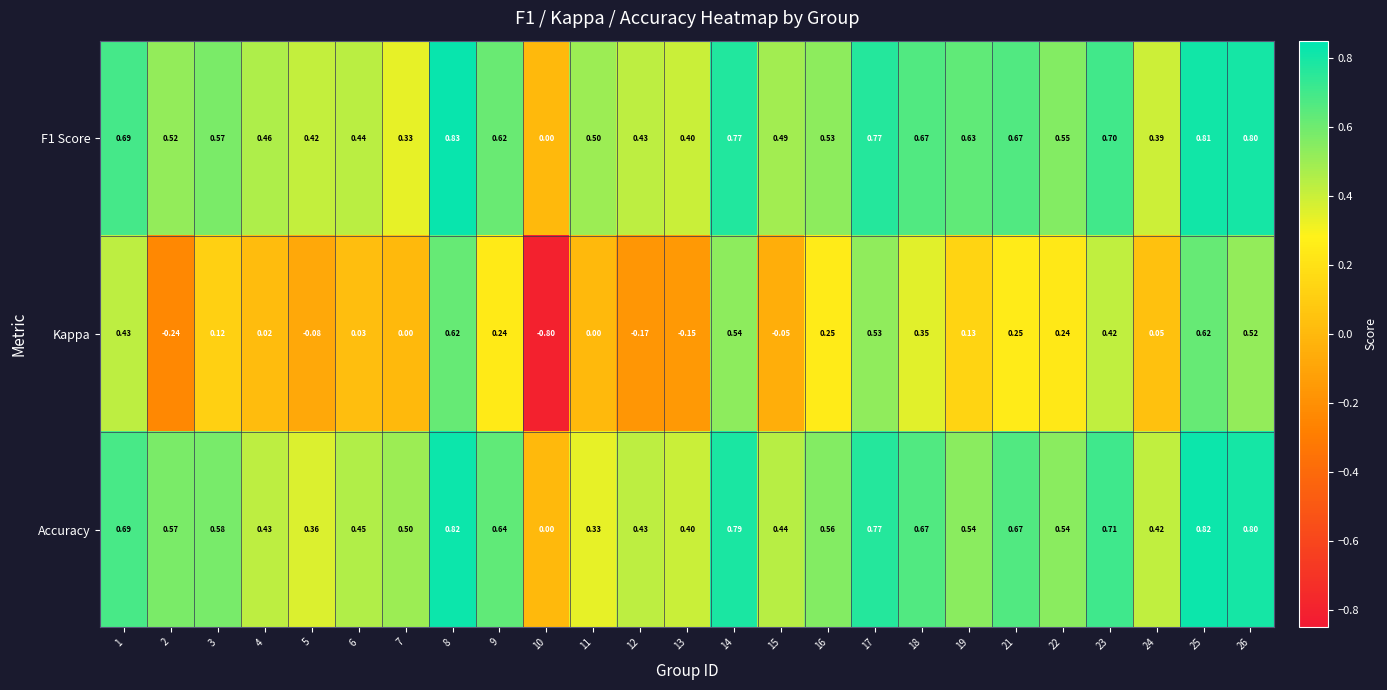

Is the value of Kappa at 24 greater than the value of Accuracy at 2?

No